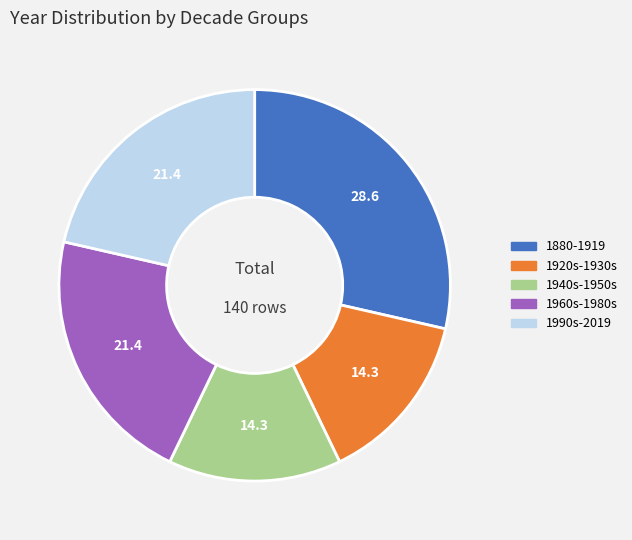

Does any single category account for the majority?

No